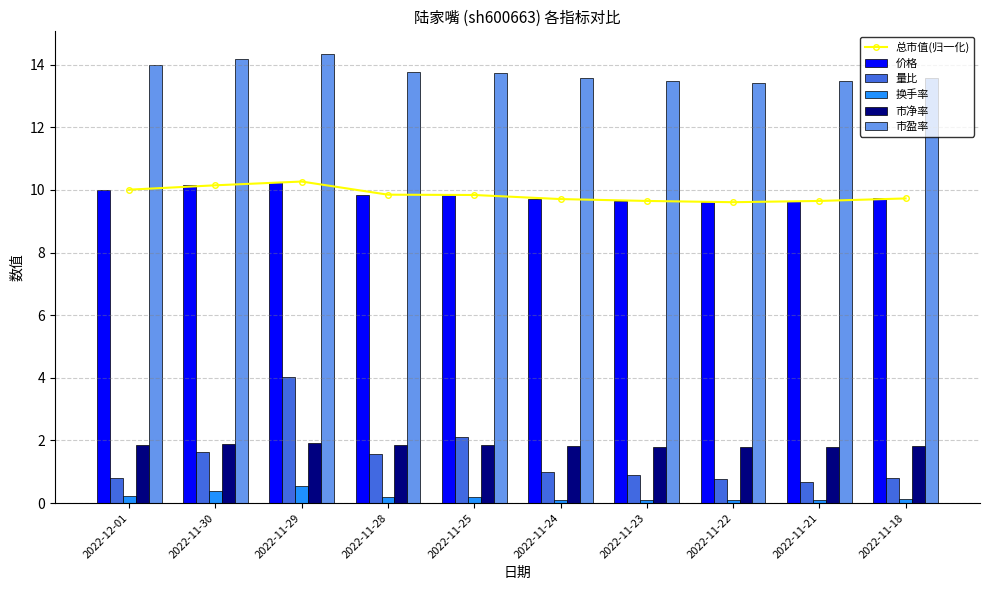

What is the highest value of the 量比 series?

4.0